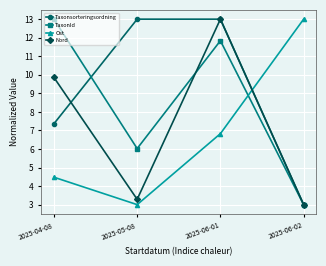

List the series in order of their overall mean, highest first.

Taxonsorteringsordning, TaxonId, Nord, Ost